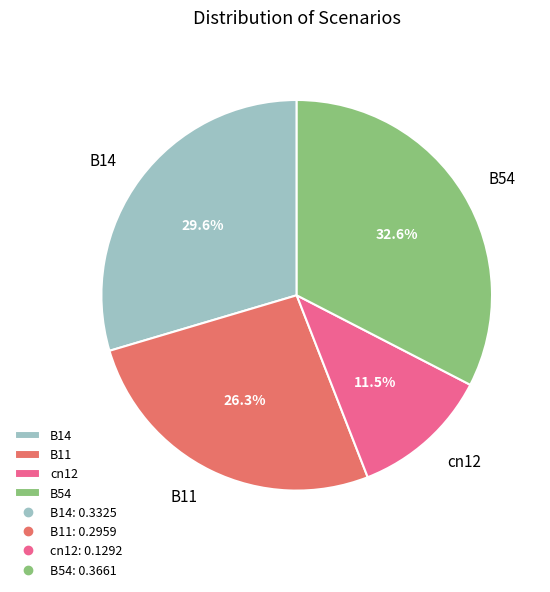

Approximately how many times larger is the value at B14 compared to B11?

1.1